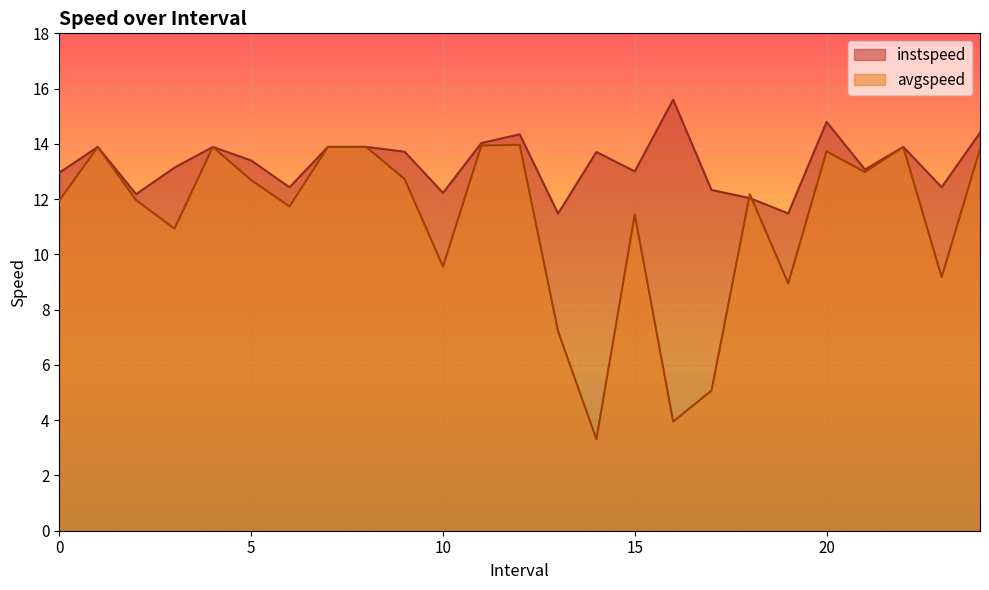

What is the greatest value displayed?

15.6